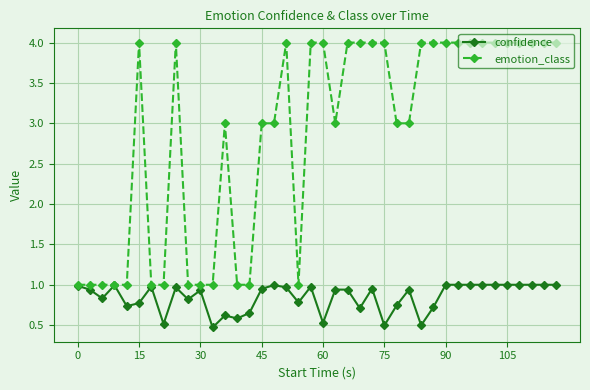

Which series has the widest spread of values?

emotion_class